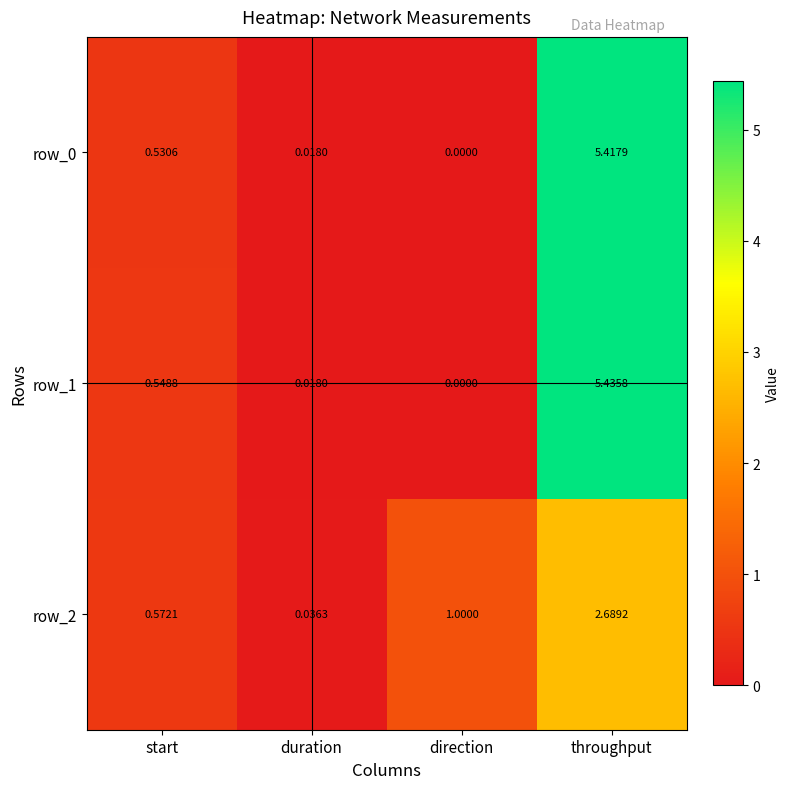

Which series has the largest total across all categories?

row_1